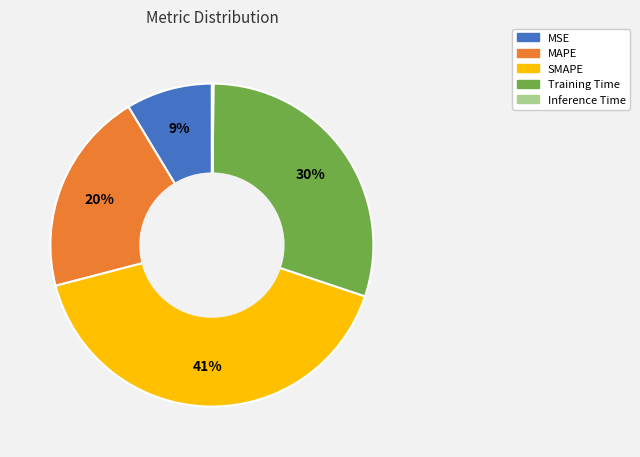

Combined, do MSE and MAPE account for over 50%?

No